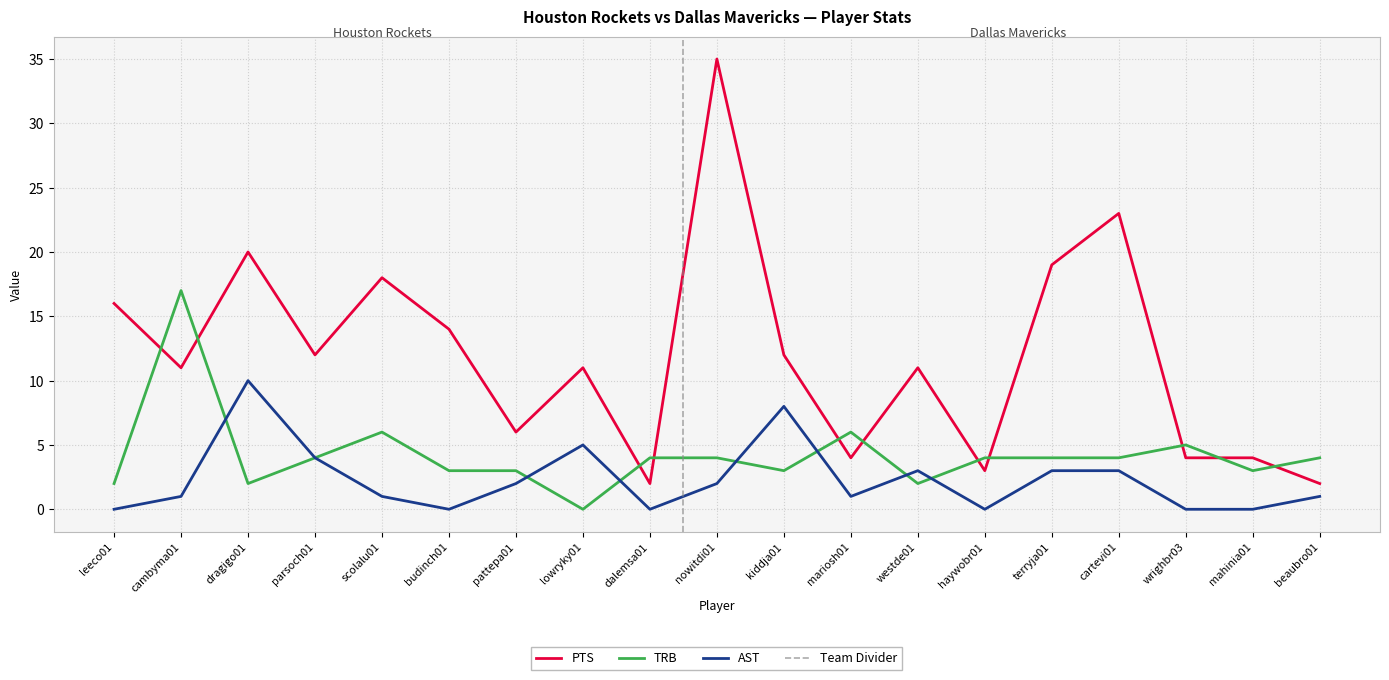

What position from the left is lowryky01?

8